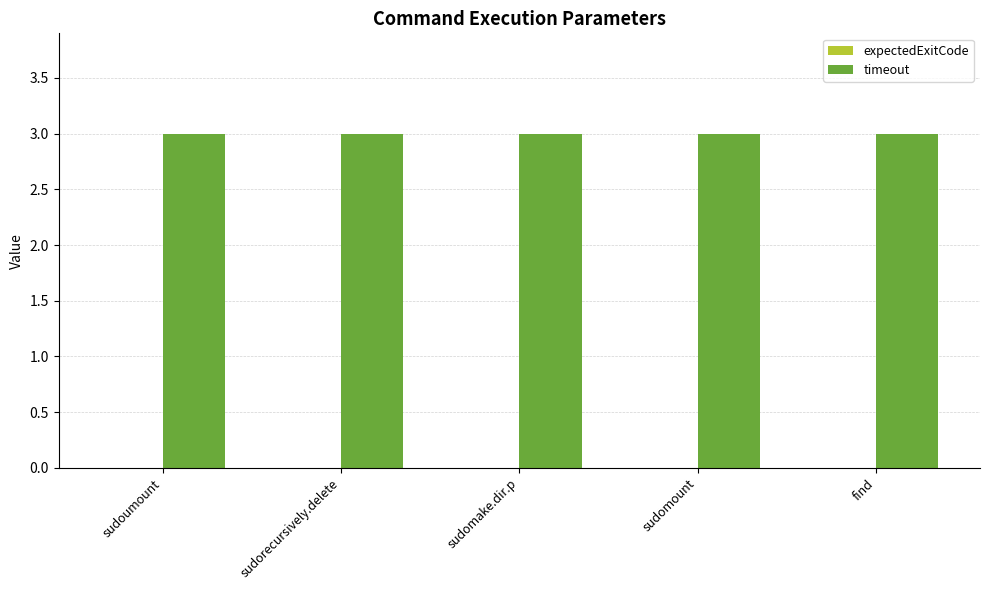

At sudomount, list the series in order from smallest to largest.

expectedExitCode, timeout